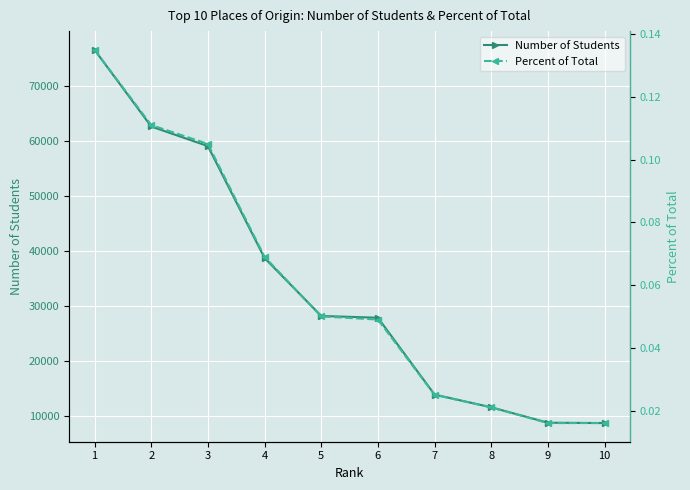

At which category is the sum across all series the highest?

1